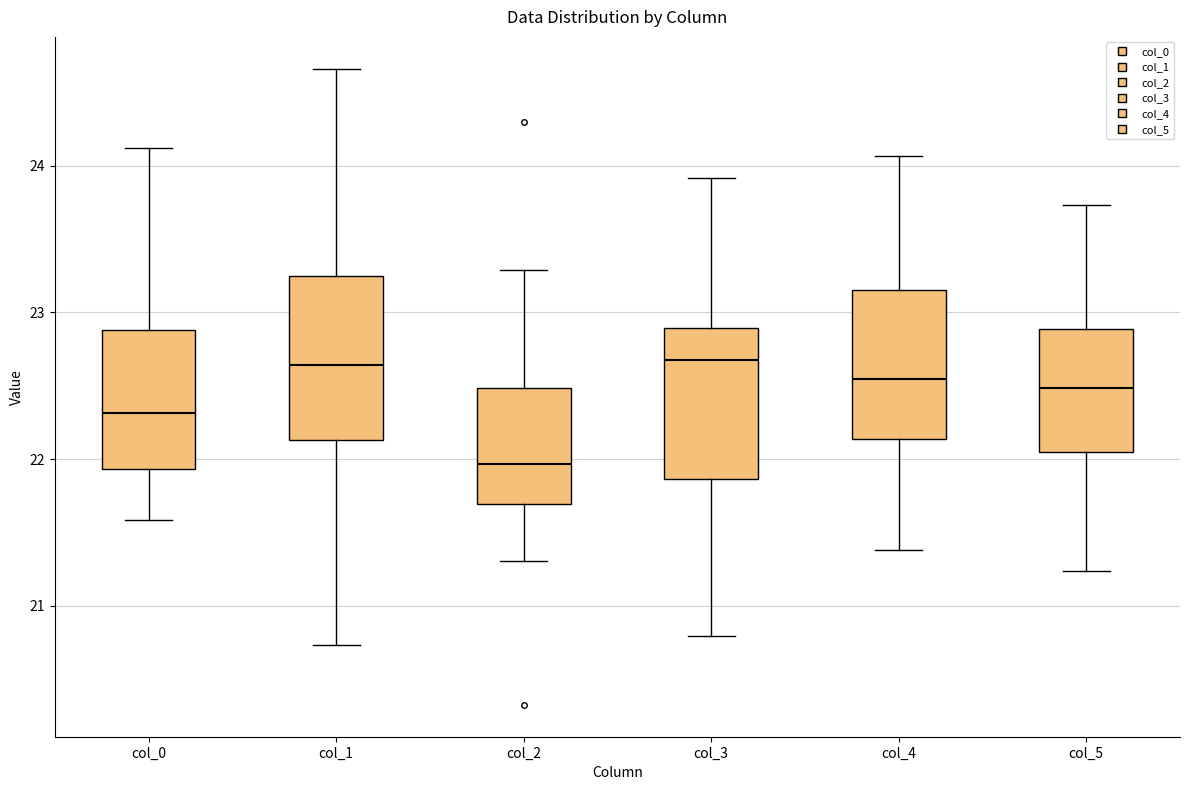

Where does the lower whisker of the box for col_0 end on the y-axis? The values are not printed on the chart, so give them approximately, as read against the axis.

21.6